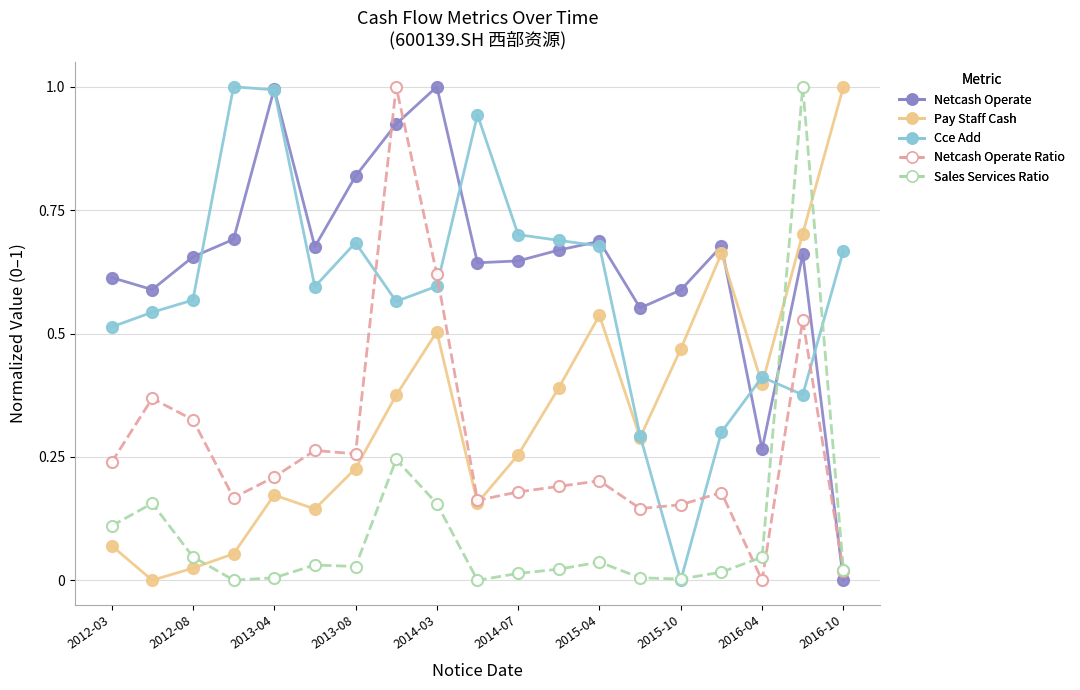

How many lines are shown in the chart?

5